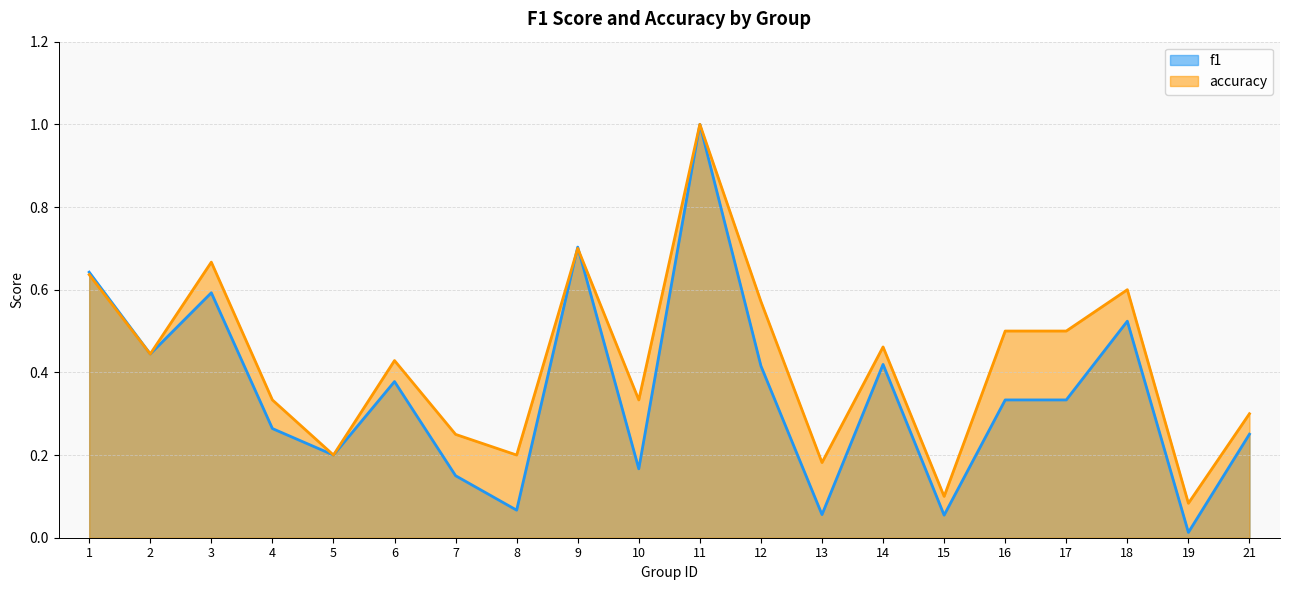

Does the chart have visible grid lines?

Yes